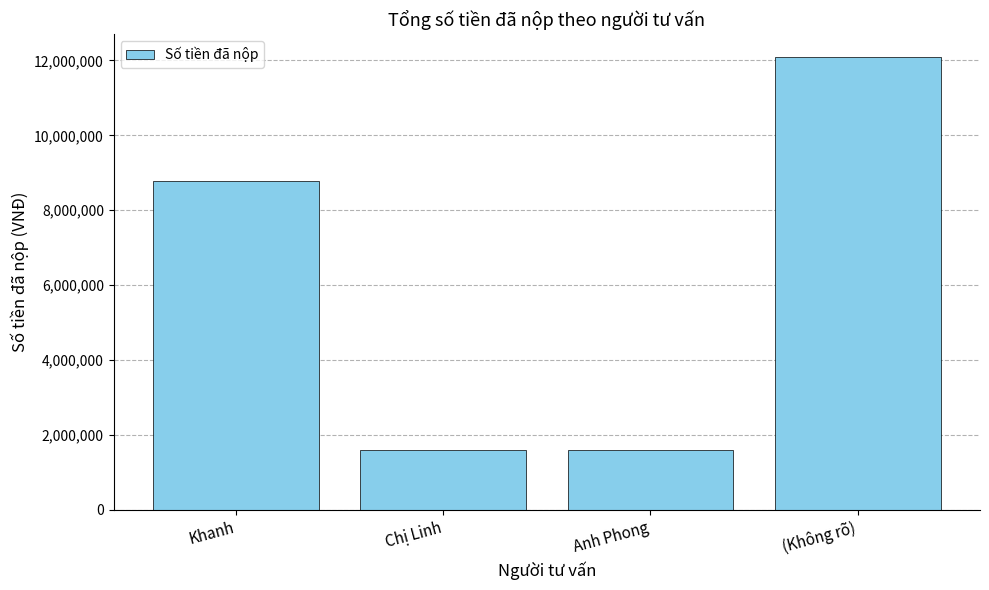

The value at Khanh is 12120267. True or false?

False